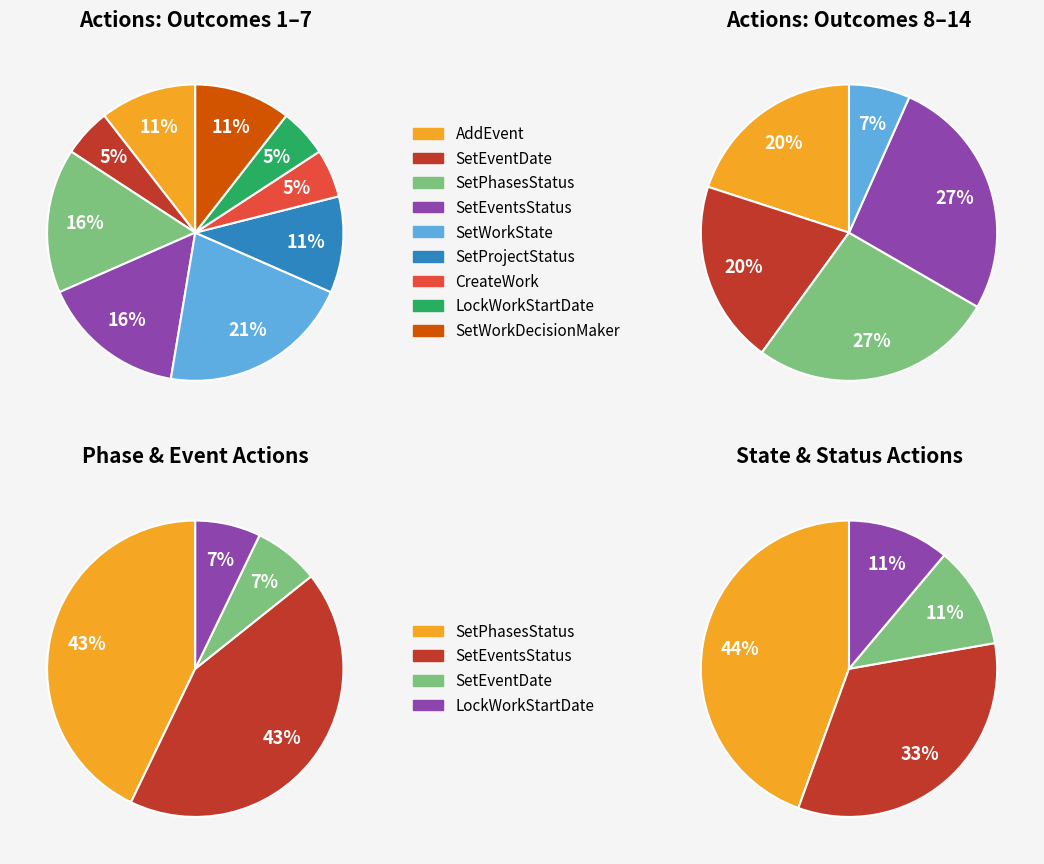

How many segments does this pie chart have?

9